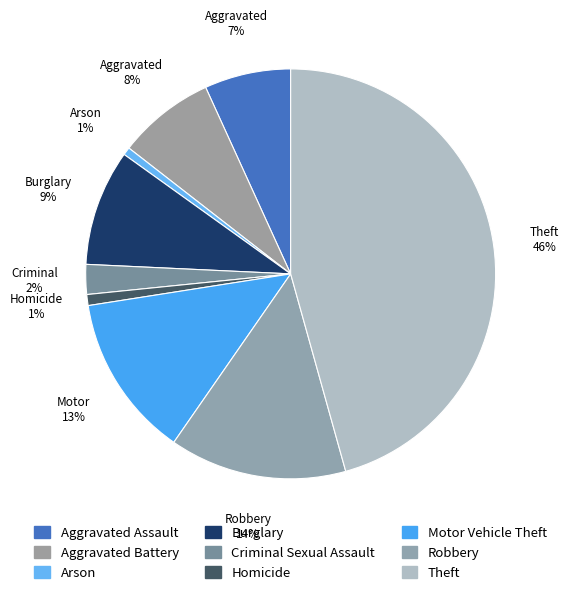

Is there a majority slice in this chart?

No